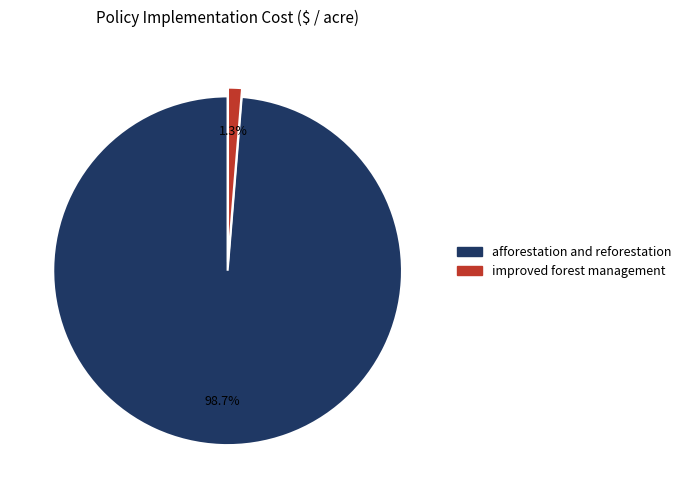

Count the number of slices in the pie.

2